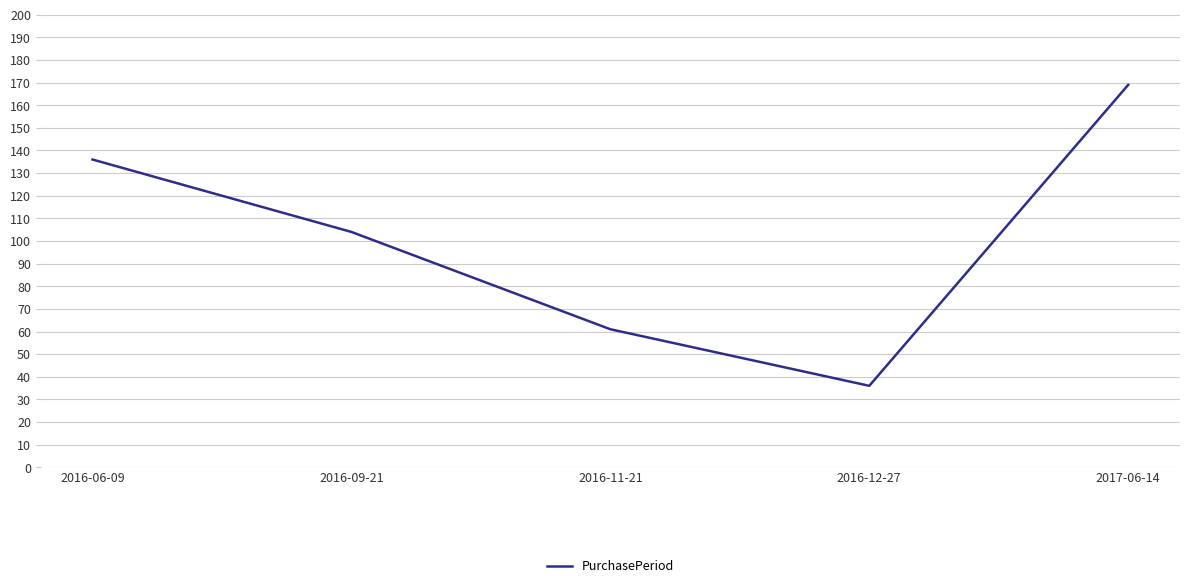

What position from the left is 2016-12-27?

4